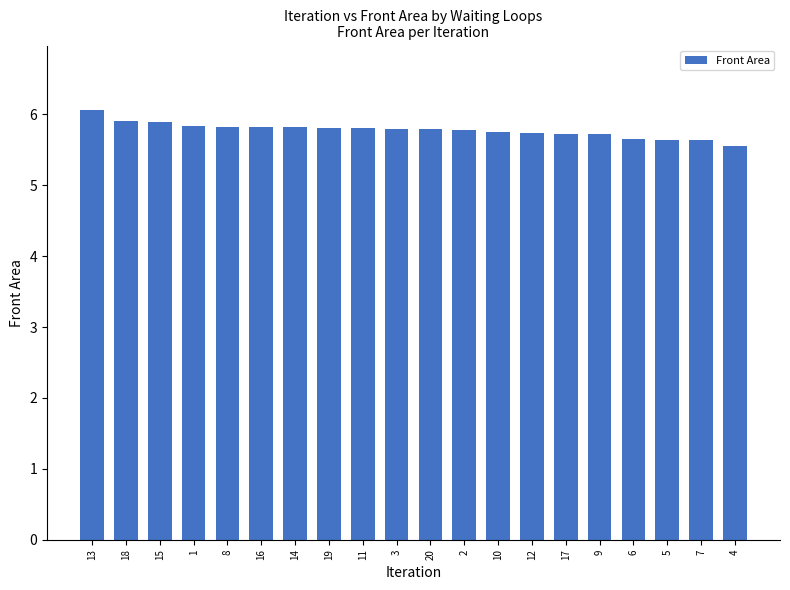

What position from the right is 15?

18